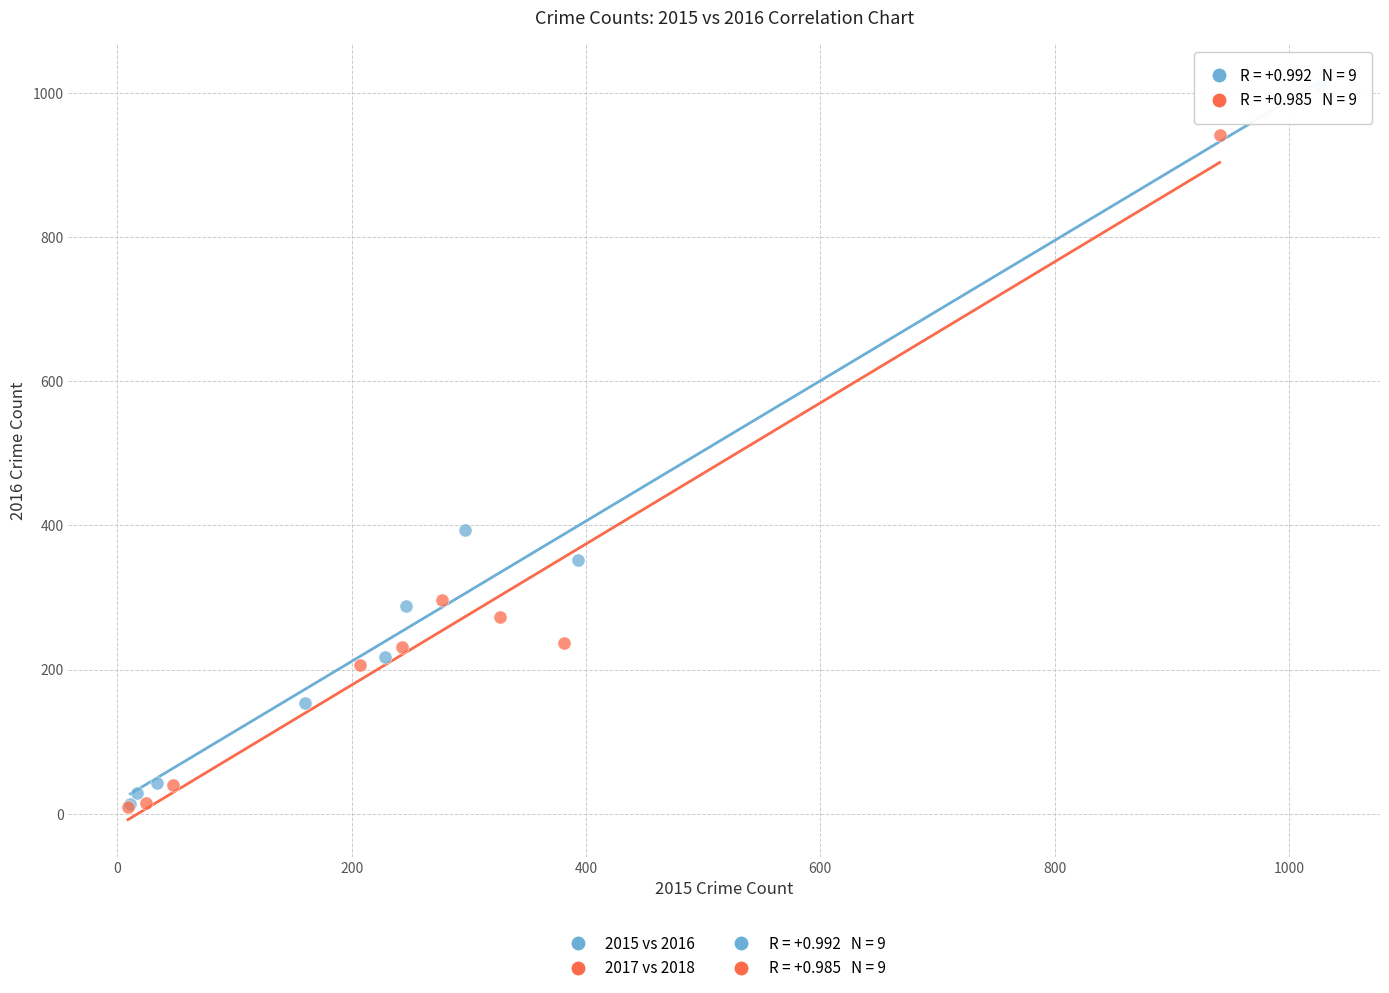

Which series contains the highest Y value?

2015 vs 2016